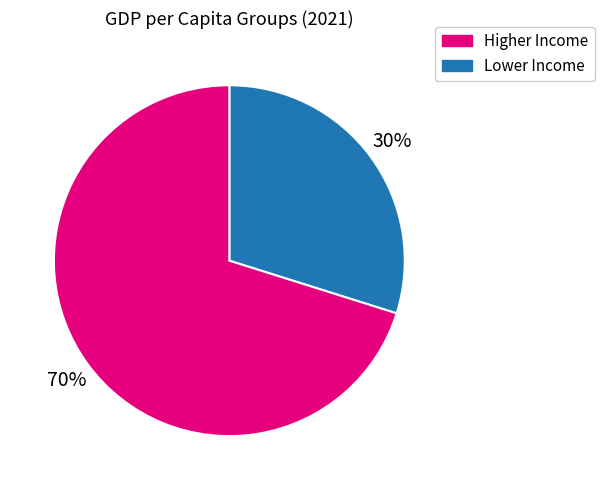

Is there a majority slice in this chart?

Yes